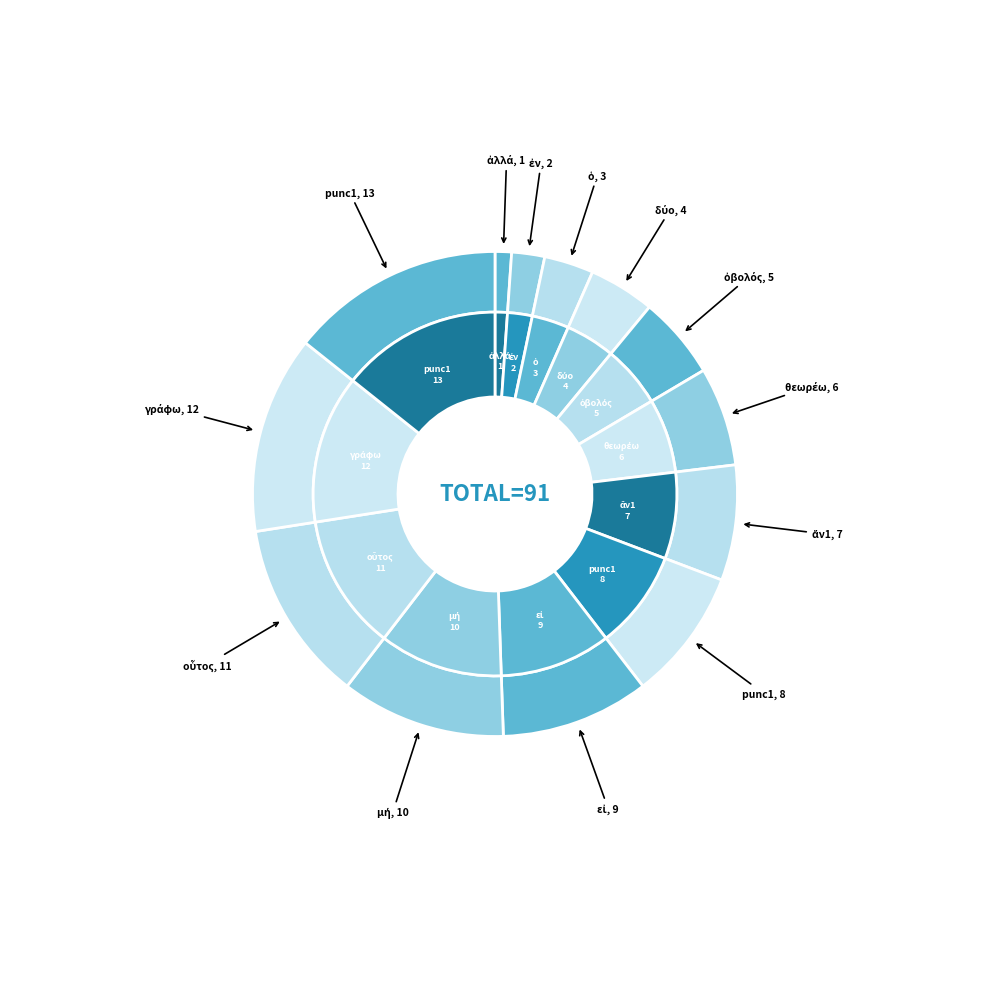

Combined, do ἄν1 and punc1 account for over 50%?

No